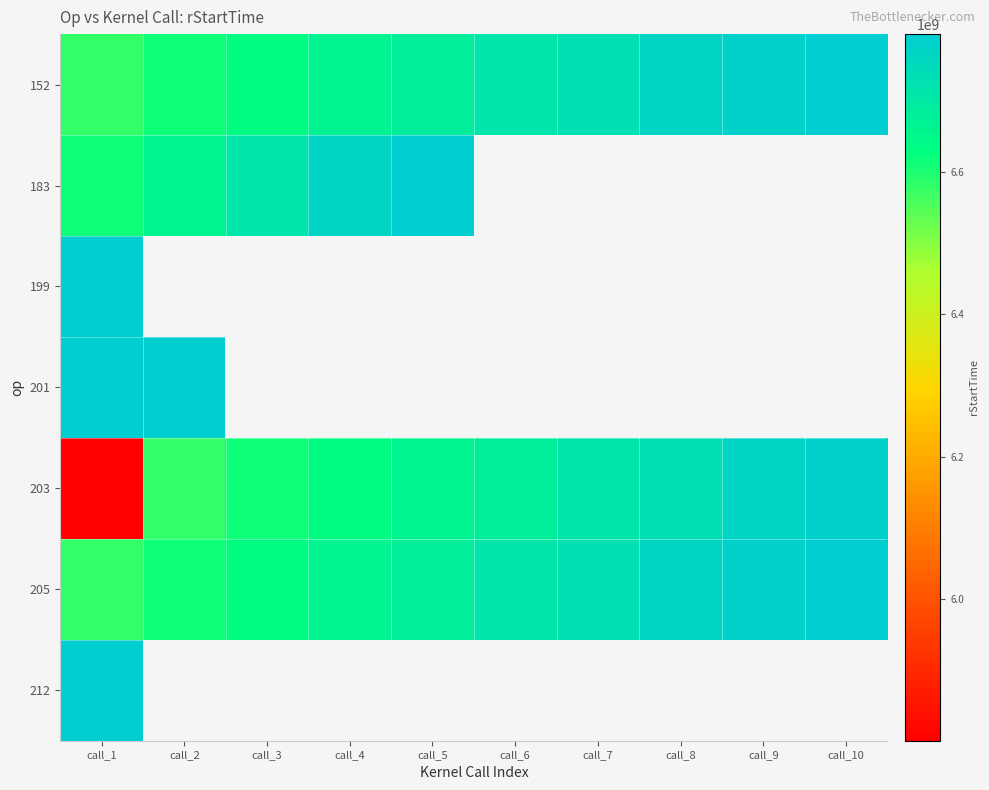

At which label does 203 reach its minimum?

call_1